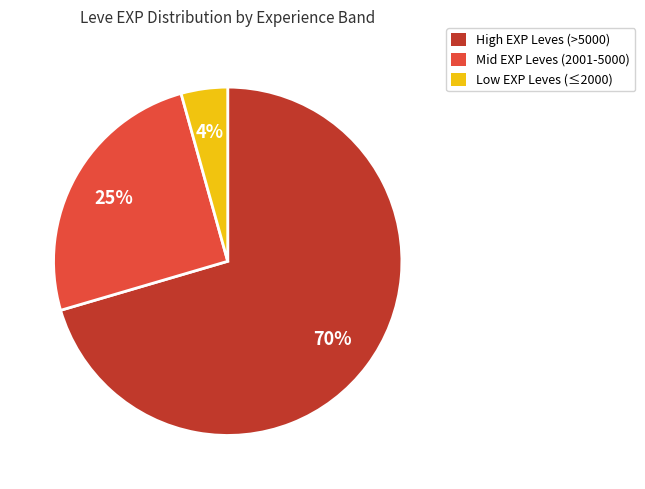

Is there any slice that represents more than half of the pie?

Yes